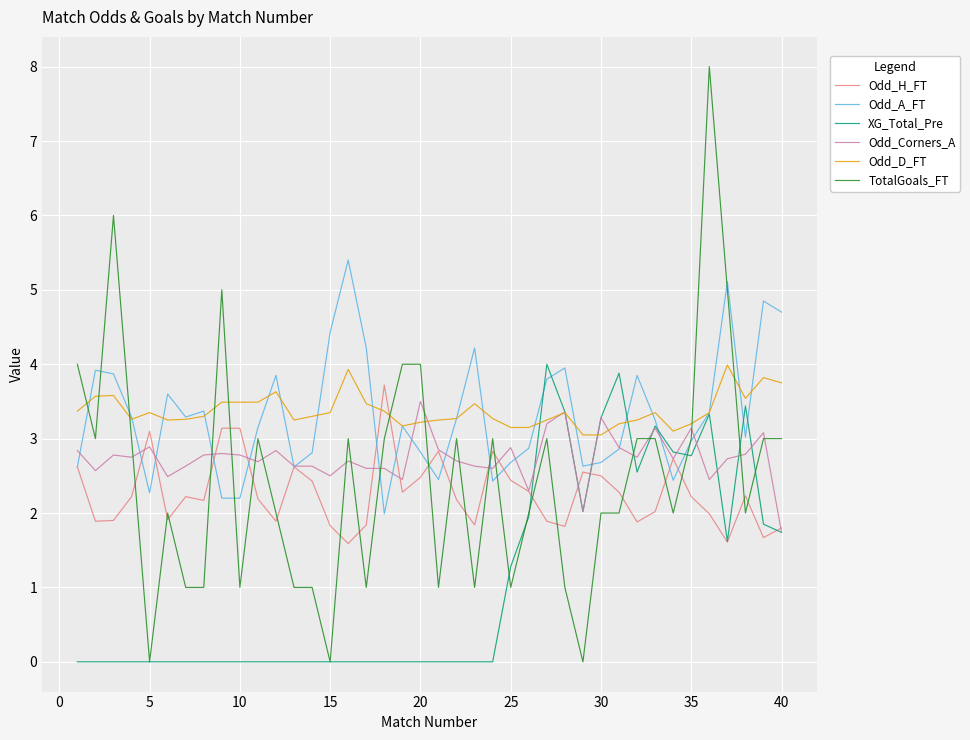

True or false: TotalGoals_FT and Odd_D_FT cross at least once.

True